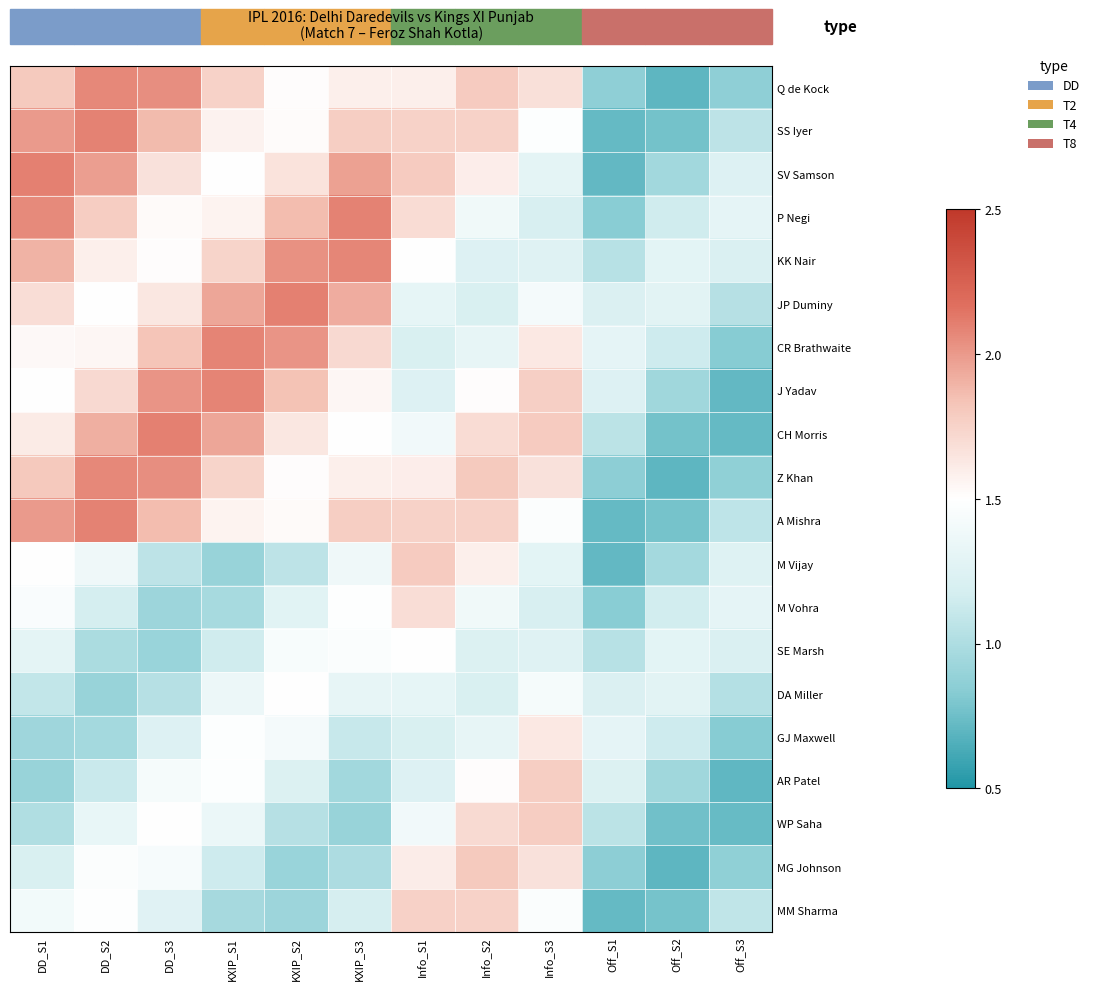

At which category does the chart reach its minimum across all series?

Off_S2